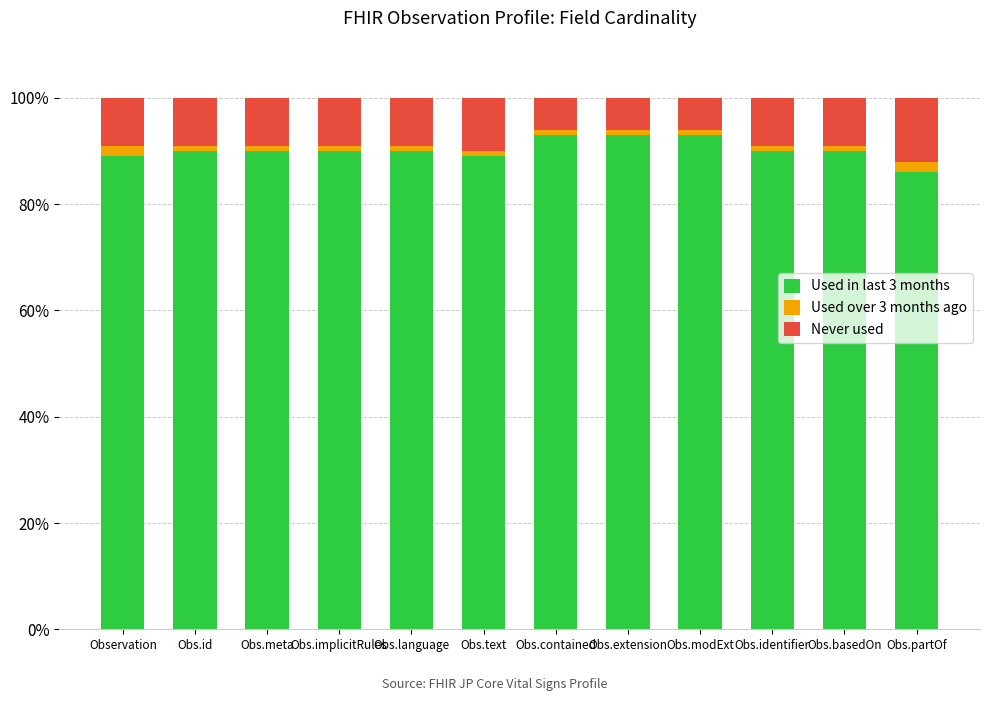

The value of Used in last 3 months at Obs.partOf is 86. True or false?

True